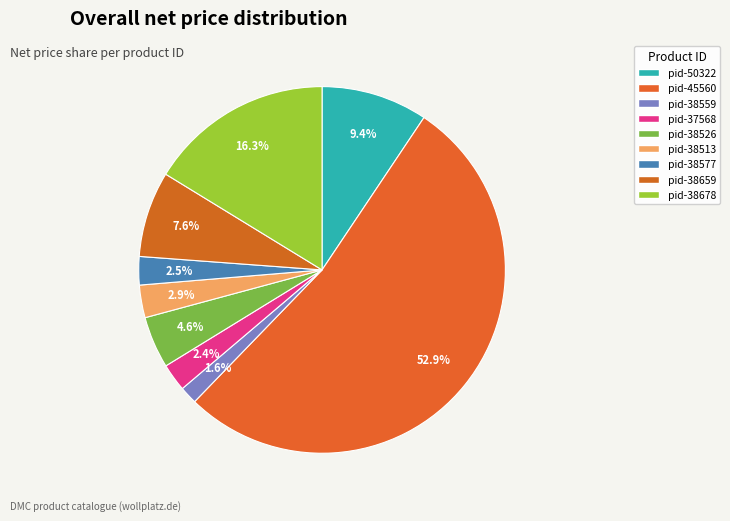

Does any single category account for the majority?

Yes